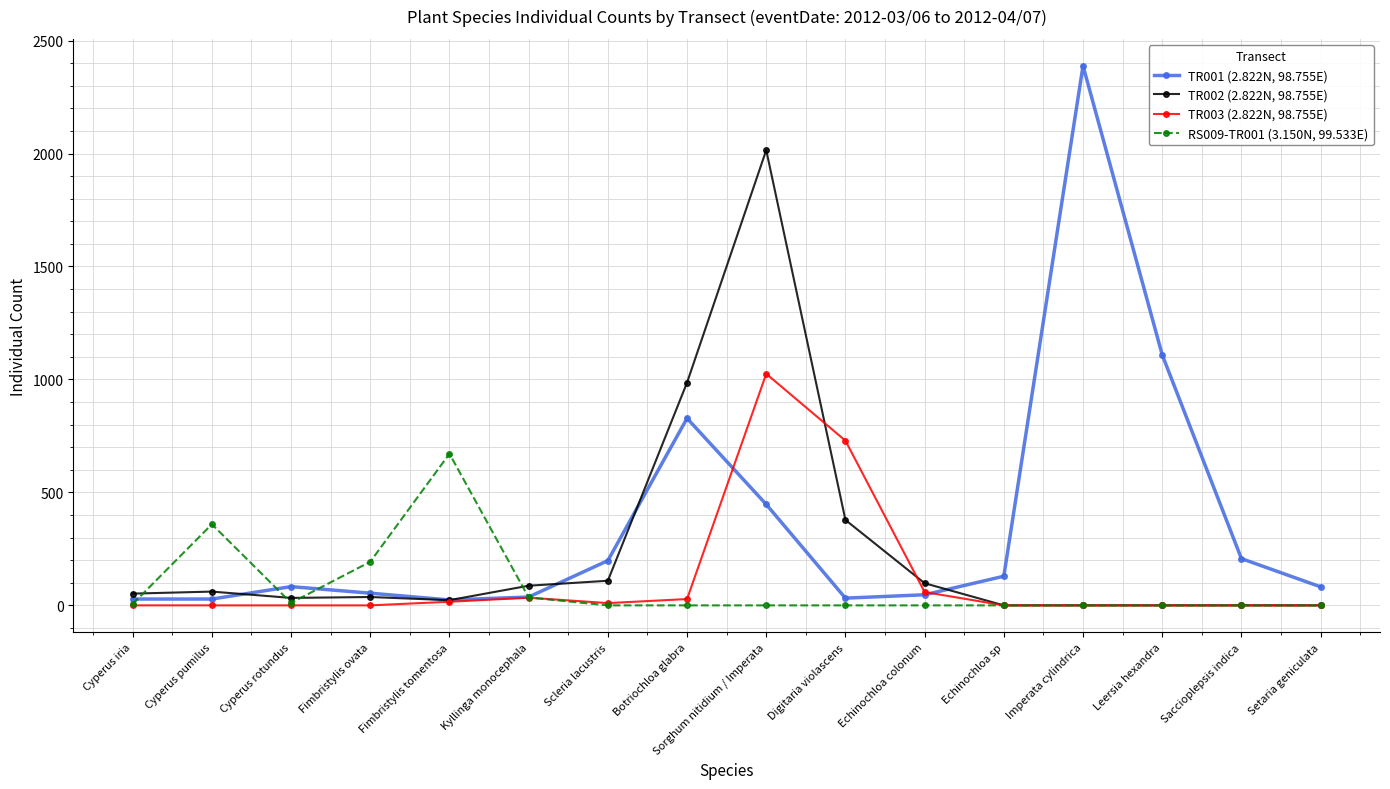

What is the sum of all TR002 (2.822N, 98.755E) values?

3879